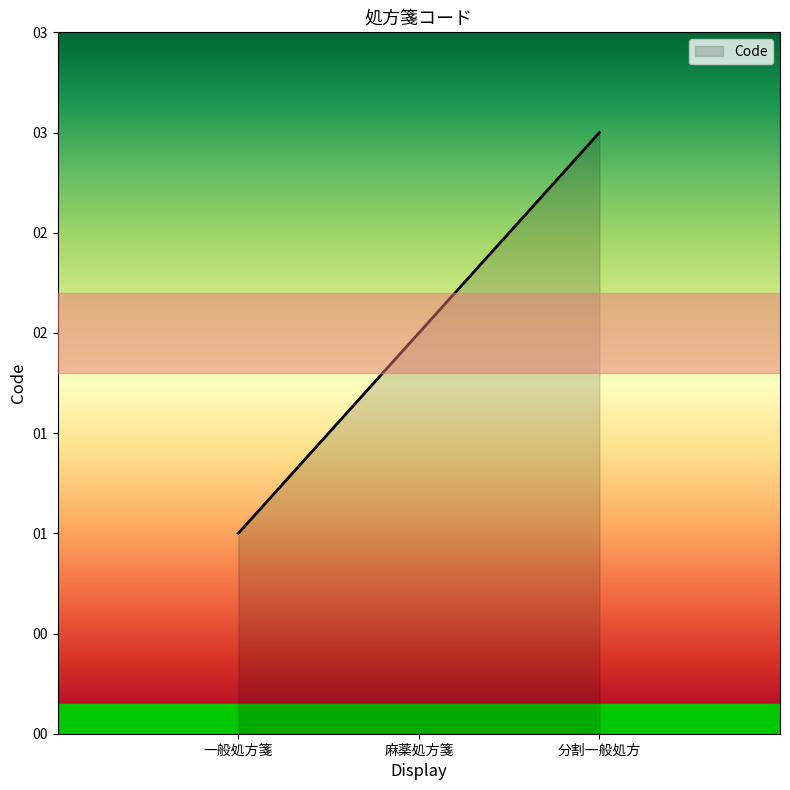

Does the chart display data point markers on the line(s)?

No